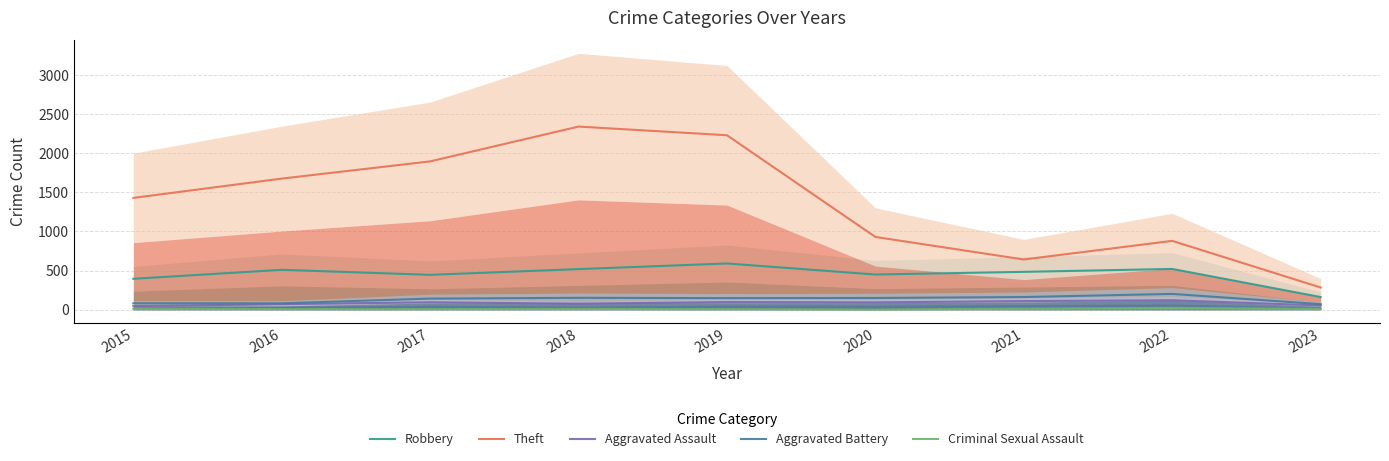

The Robbery series shows 591 at 2019. True or false?

True